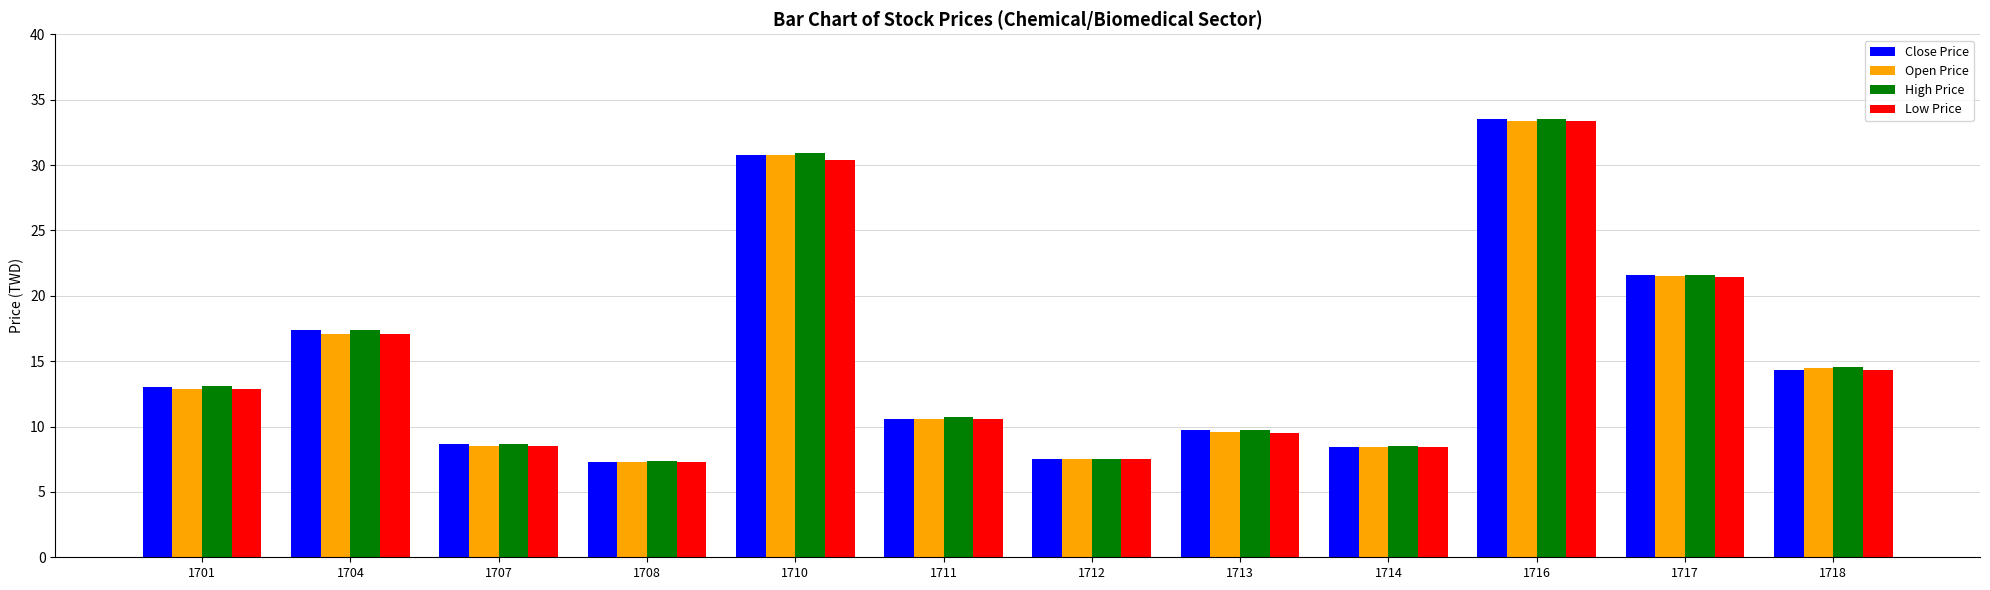

At which category is the sum across all series the highest?

1716